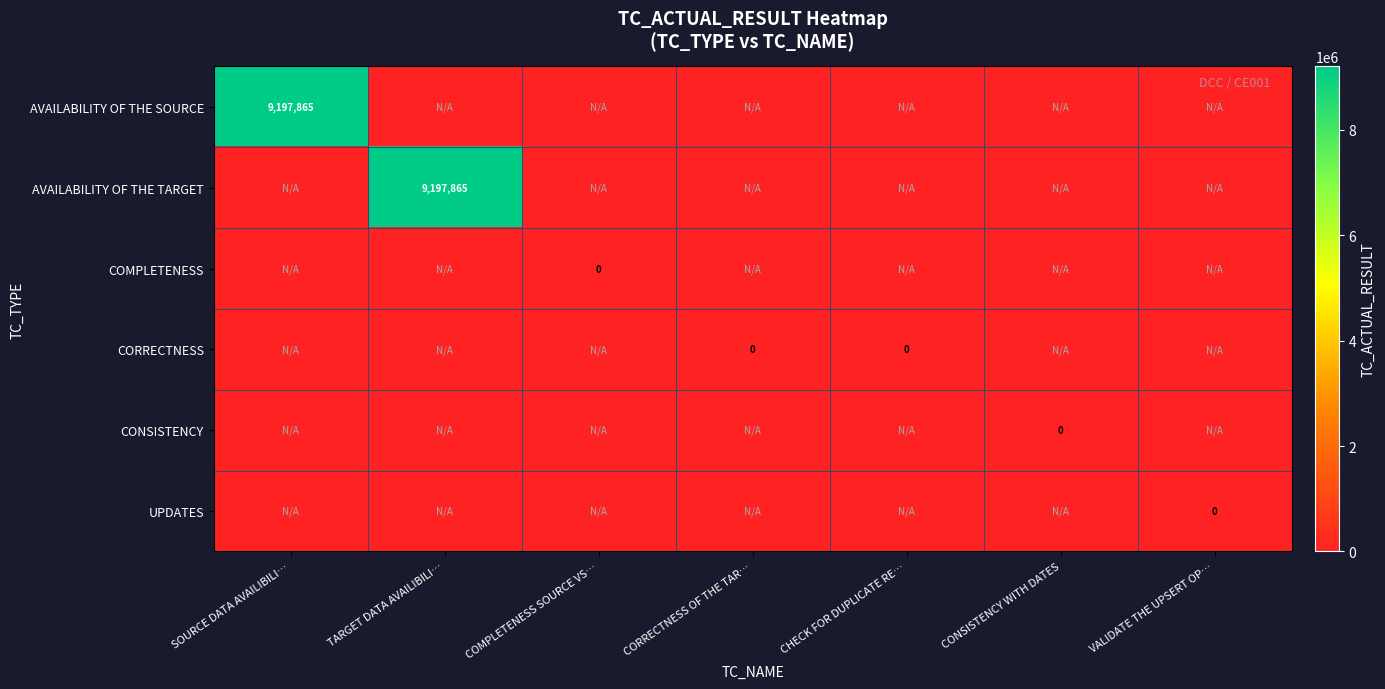

Which series has the largest range (max minus min)?

AVAILABILITY OF THE SOURCE